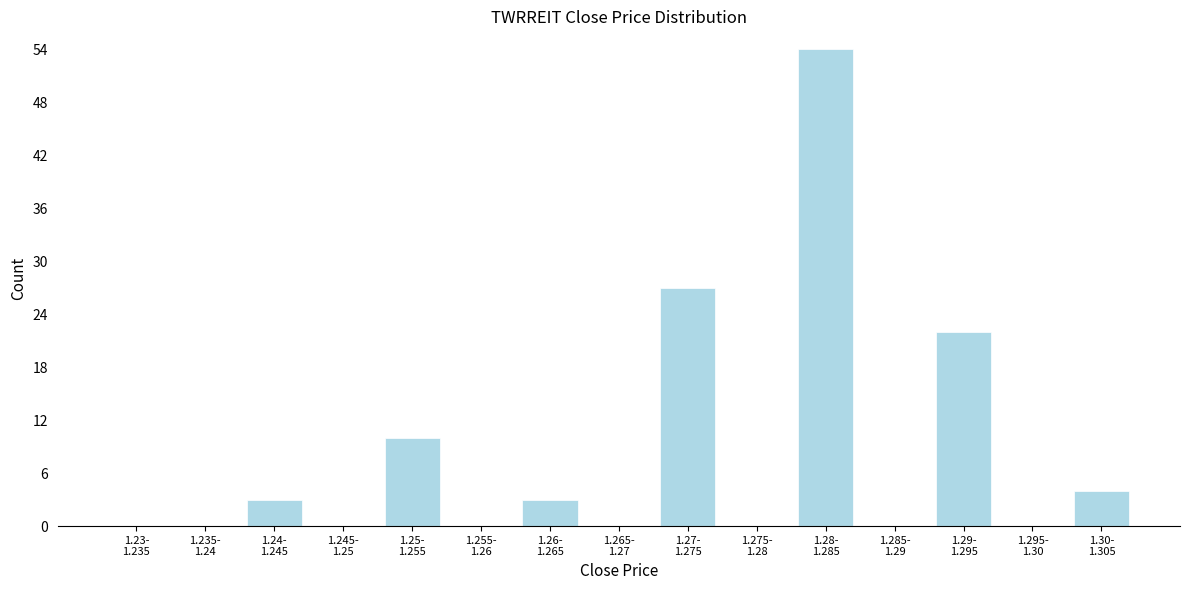

What is the sum of all values?

123